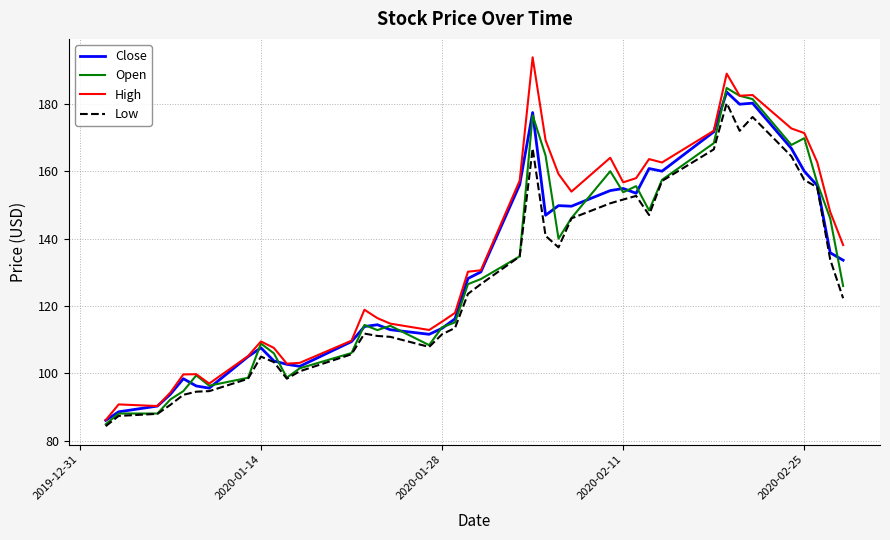

What are all the series names shown in the legend?

Close, Open, High, Low